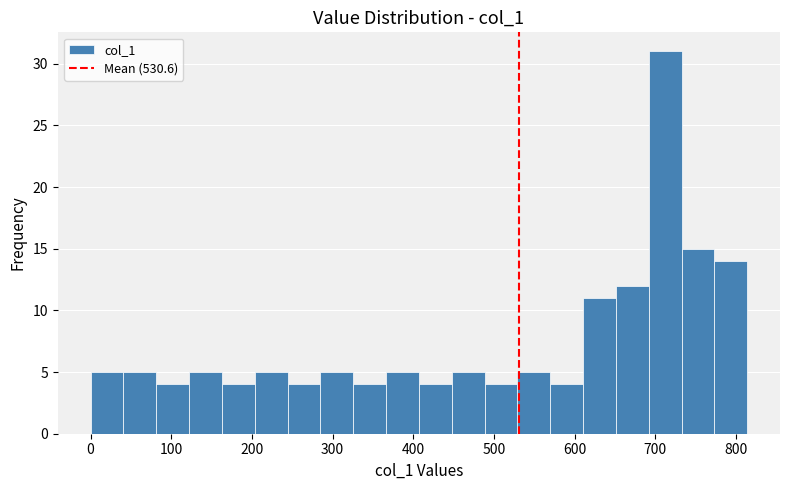

Reading left to right, transcribe this chart: for each bar, give the range it covers on the x-axis and its height. Neither the bar edges nor the heights are printed on the chart, so give them approximately, as read against the axes.

0 to 40: 5
40 to 80: 5
80 to 120: 4
120 to 160: 5
160 to 200: 4
200 to 240: 5
240 to 280: 4
280 to 330: 5
330 to 370: 4
370 to 410: 5
410 to 450: 4
450 to 490: 5
490 to 530: 4
530 to 570: 5
570 to 610: 4
610 to 650: 11
650 to 690: 12
690 to 730: 31
730 to 770: 15
770 to 810: 14